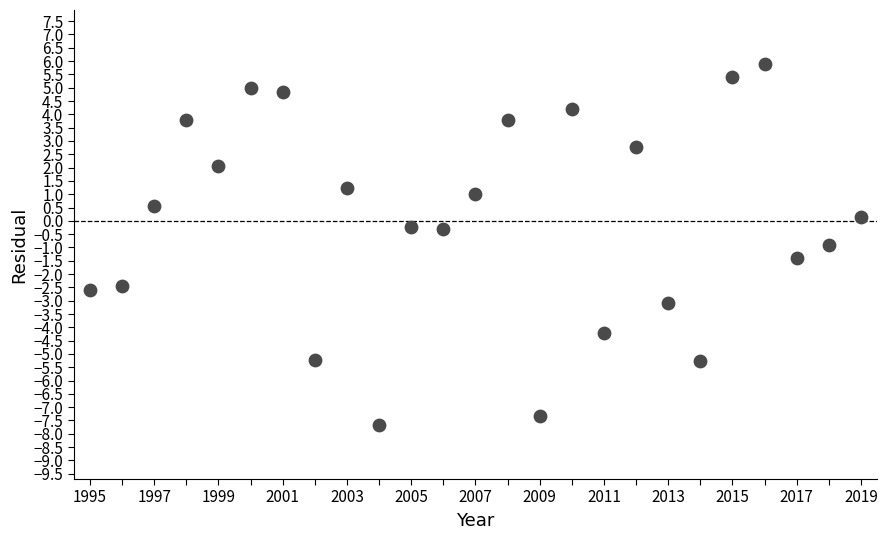

What is the range of X values (max minus min)?

24.0